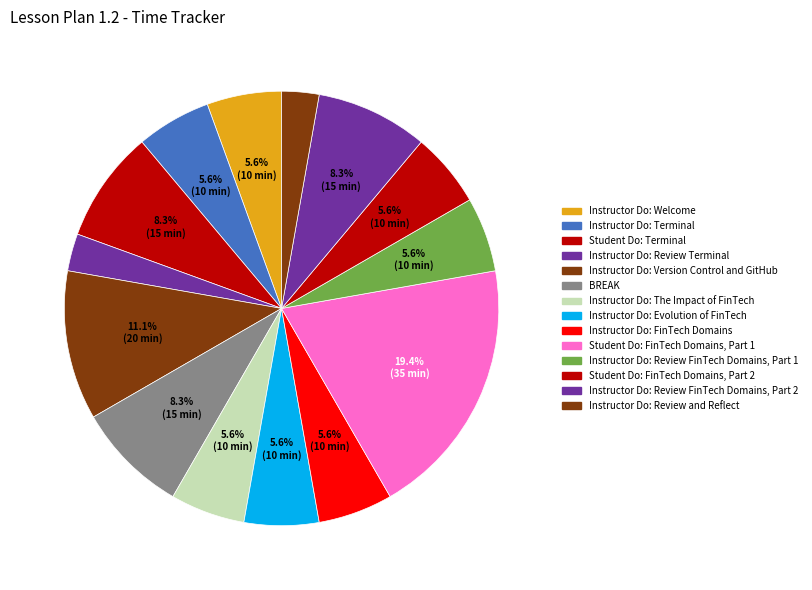

How many slices are in this pie chart?

14